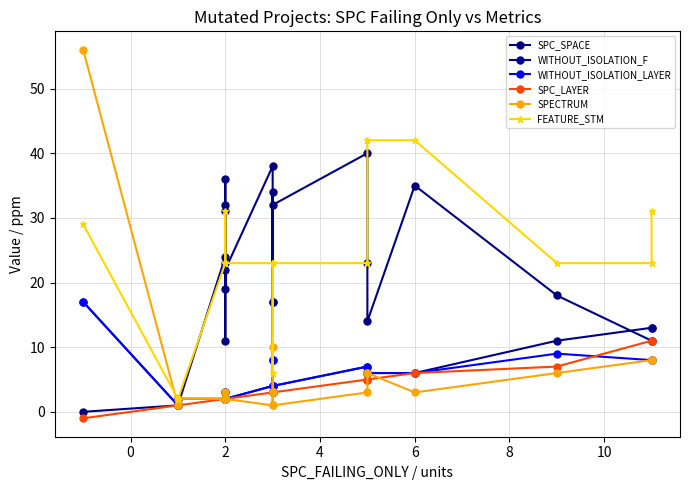

True or false: SPC_LAYER has a value of 6 at 22.

False